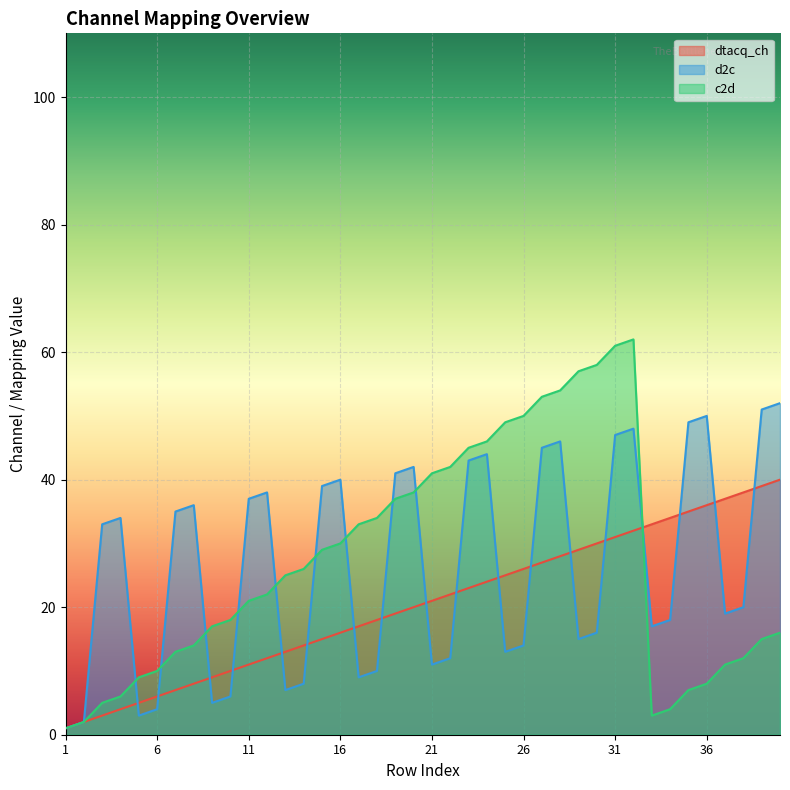

What is the difference between the d2c values at 7 and 25?

22